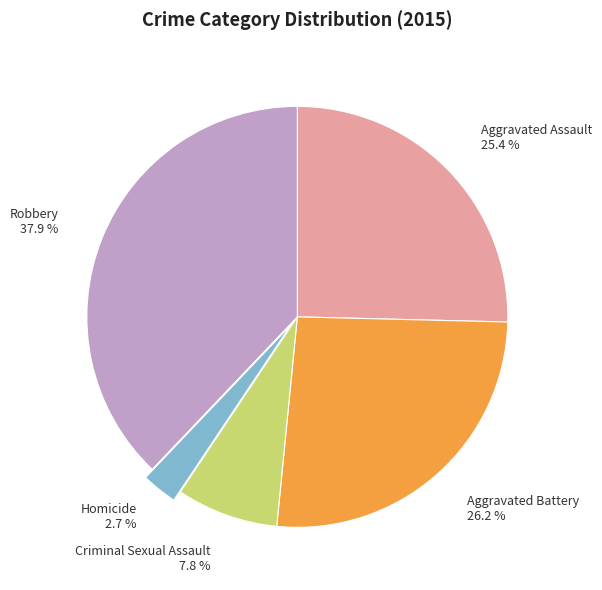

To the nearest percent, what is the difference between the Homicide and Robbery slice percentages?

35%